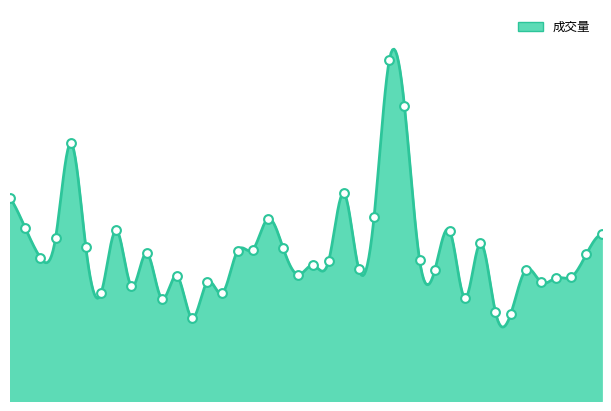

Between 2023-05-18 and 2023-04-11, which is larger?

2023-04-11